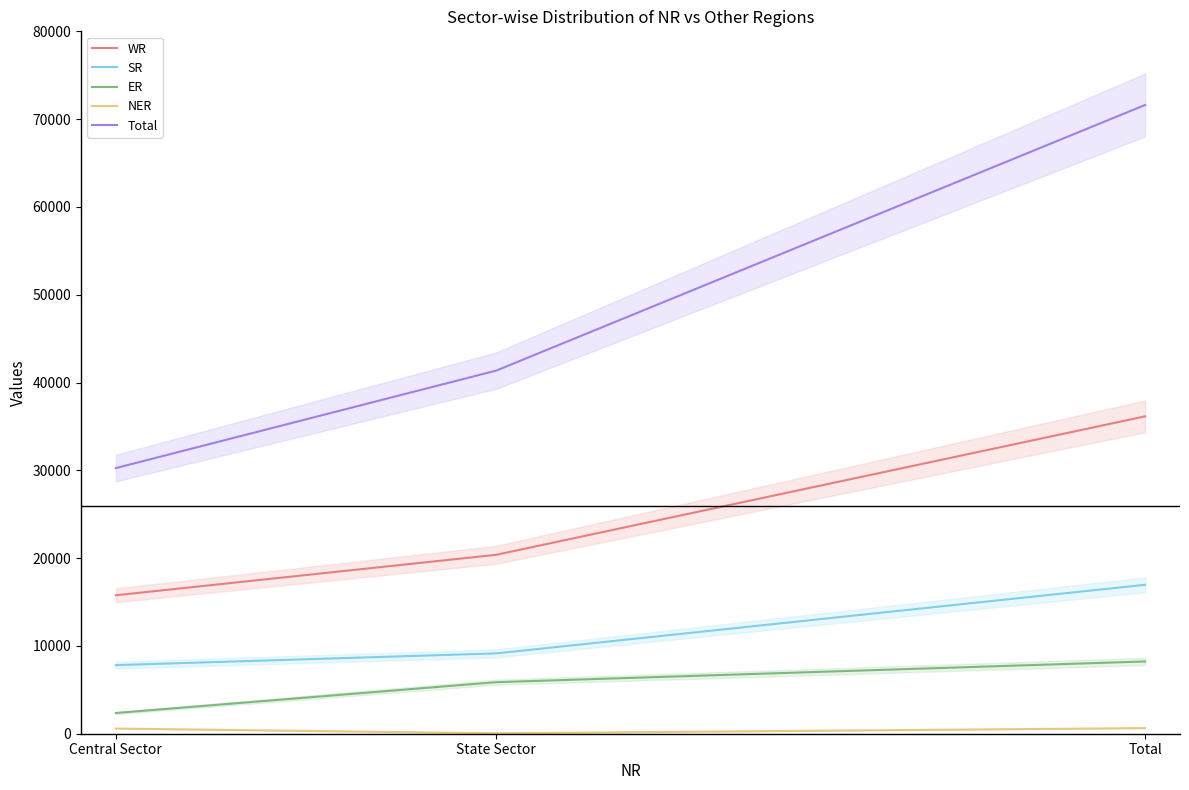

At which label does Total reach its minimum?

Central Sector